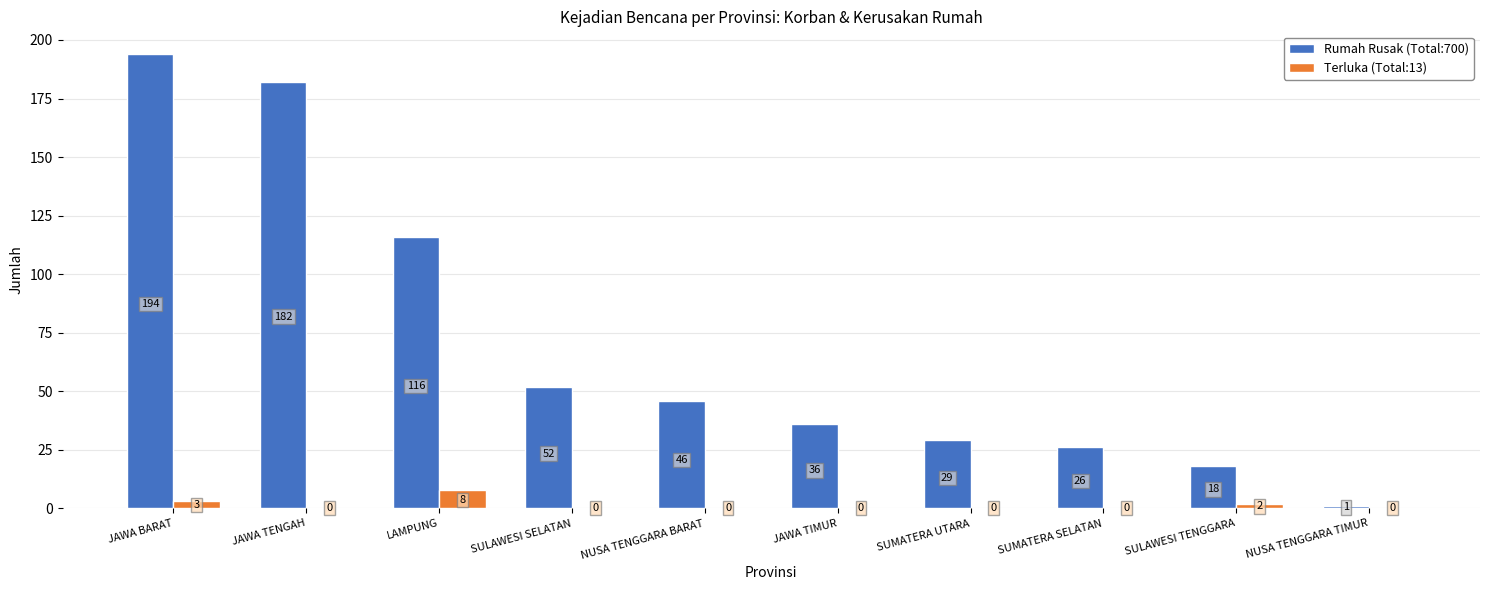

Does the chart contain stacked bars?

No